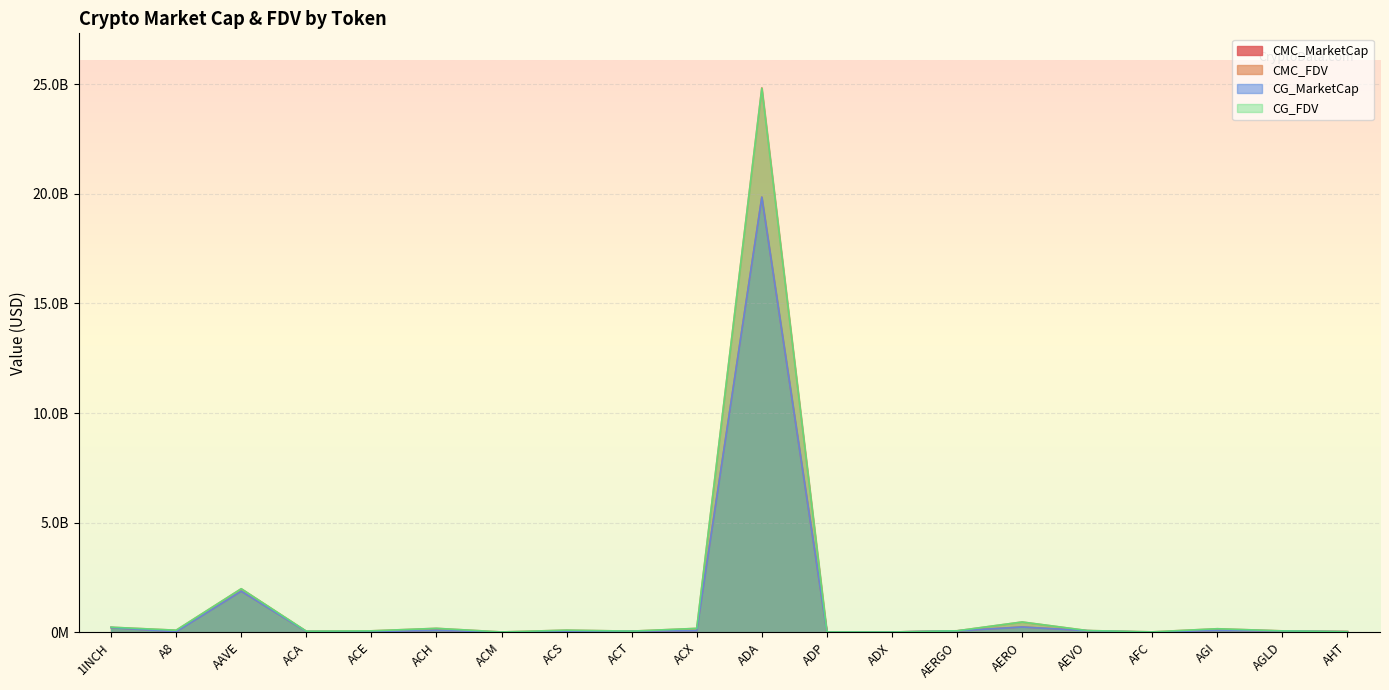

The CMC_FDV series shows 106418486 at AERGO. True or false?

False